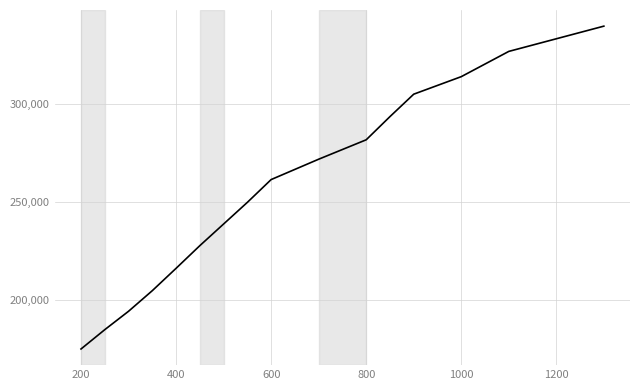

What is the maximum value shown in the chart?

340000.0